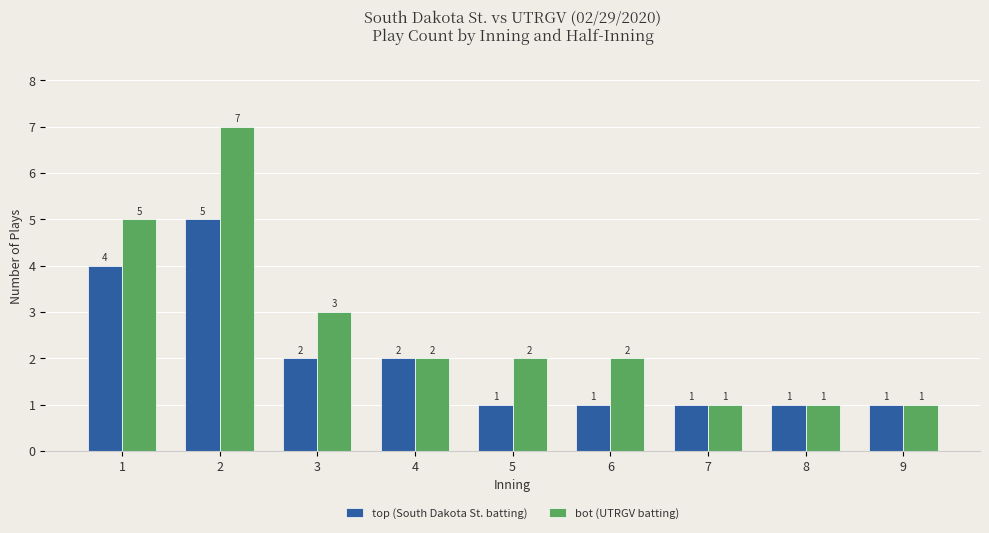

Rank the series at 3 from lowest to highest value.

top (South Dakota St. batting), bot (UTRGV batting)